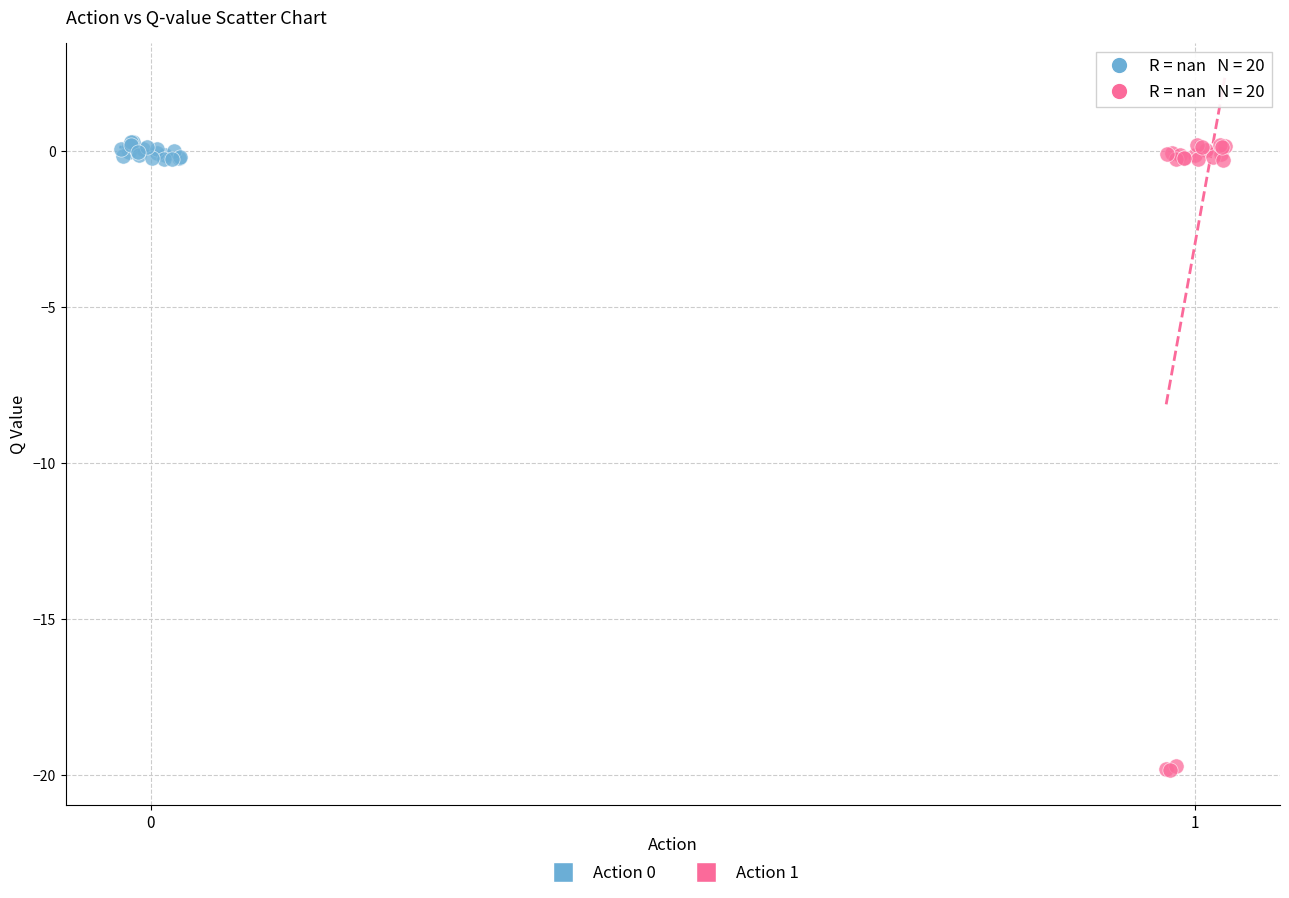

Which series has the widest spread of Y values?

Action 1